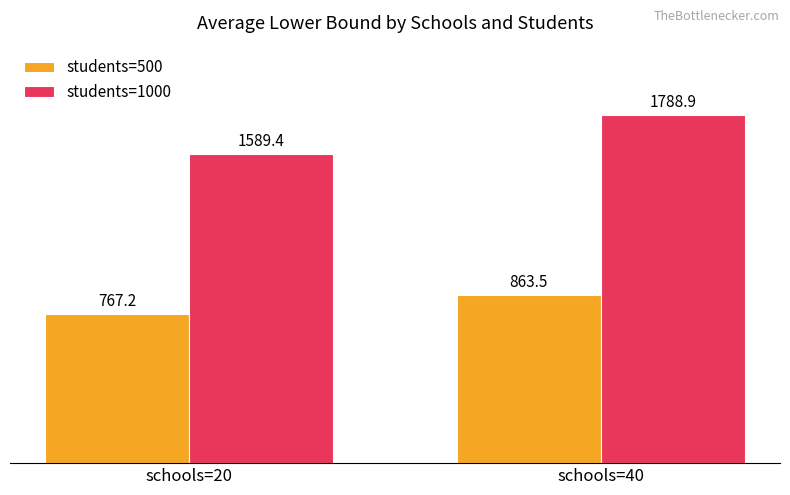

At how many categories does at least one series exceed 995?

2